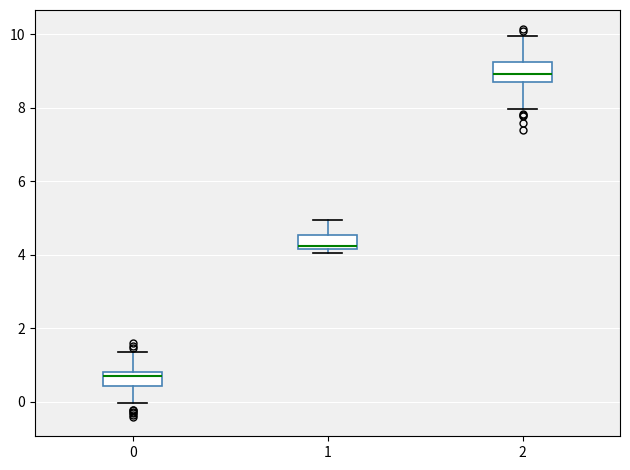

Reading left to right, transcribe this box plot: for each box, give where its median line is, the range the box spans, and where its two whiskers end, as read against the y-axis. The values are not printed on the chart, so give them approximately, as read against the axis.

0: median 0.8 (just below the box's upper edge), box 0.4 to 0.8, whiskers 0.0 to 1.4
1: median 4.2 (just above the box's lower edge), box 4.2 to 4.6, whiskers 4.0 to 5.0
2: median 9.0, box 8.8 to 9.2, whiskers 8.0 to 10.0